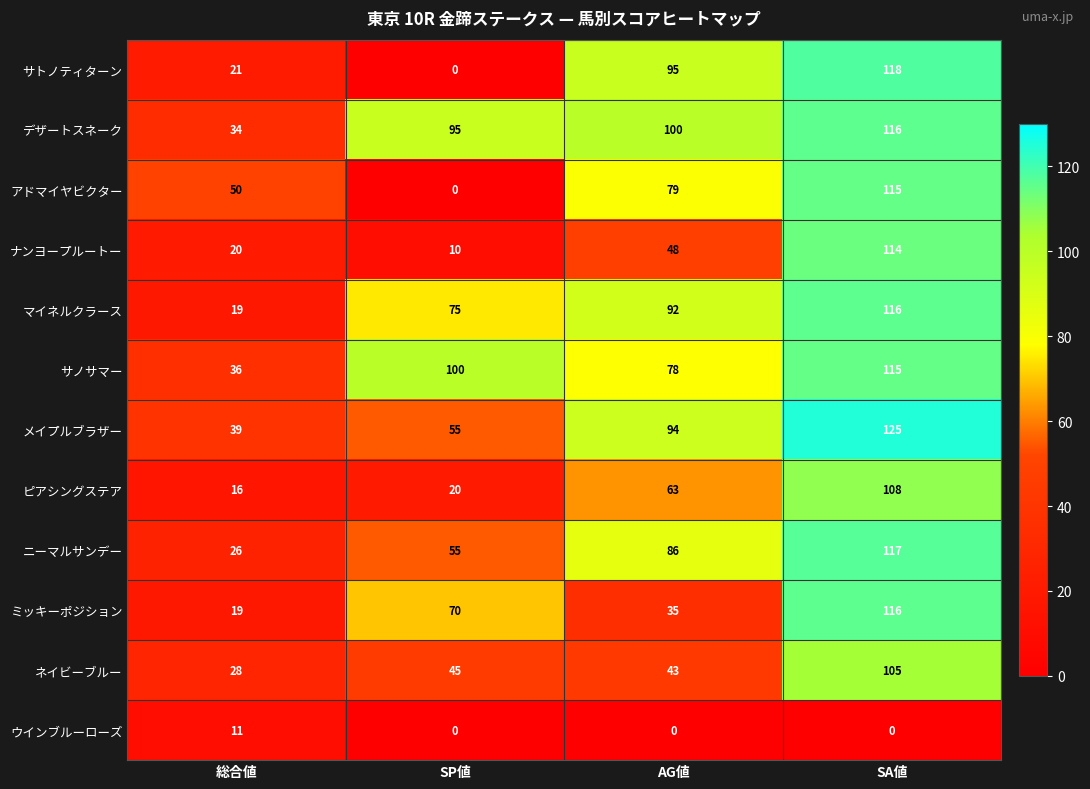

The value of ウインブルーローズ at SP値 is 0. True or false?

True